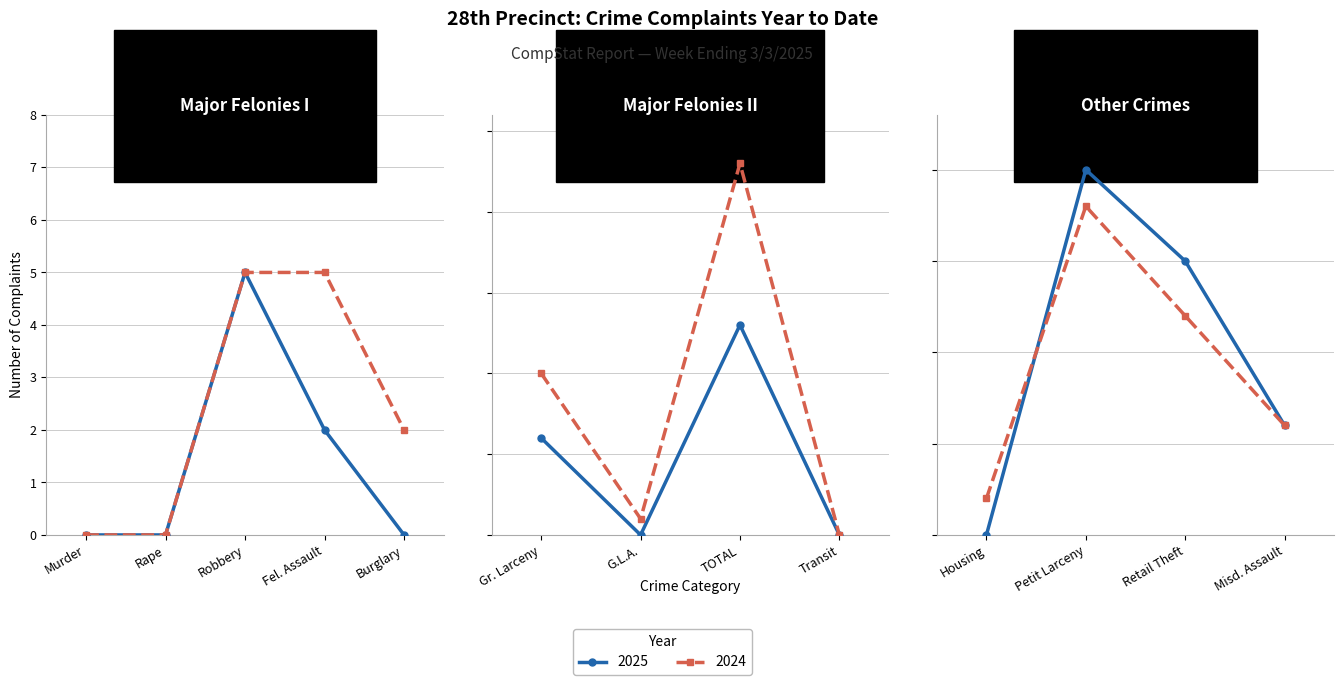

True or false: 2024 has more than 1 interior local peaks.

True